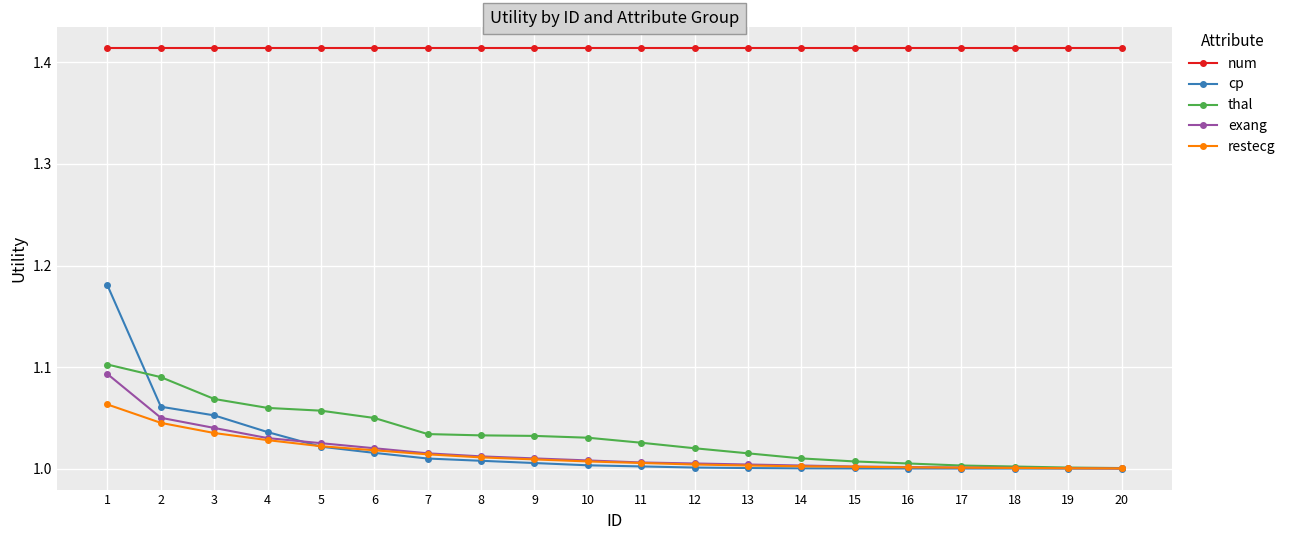

What is the difference between the highest and lowest values at 18?

0.4